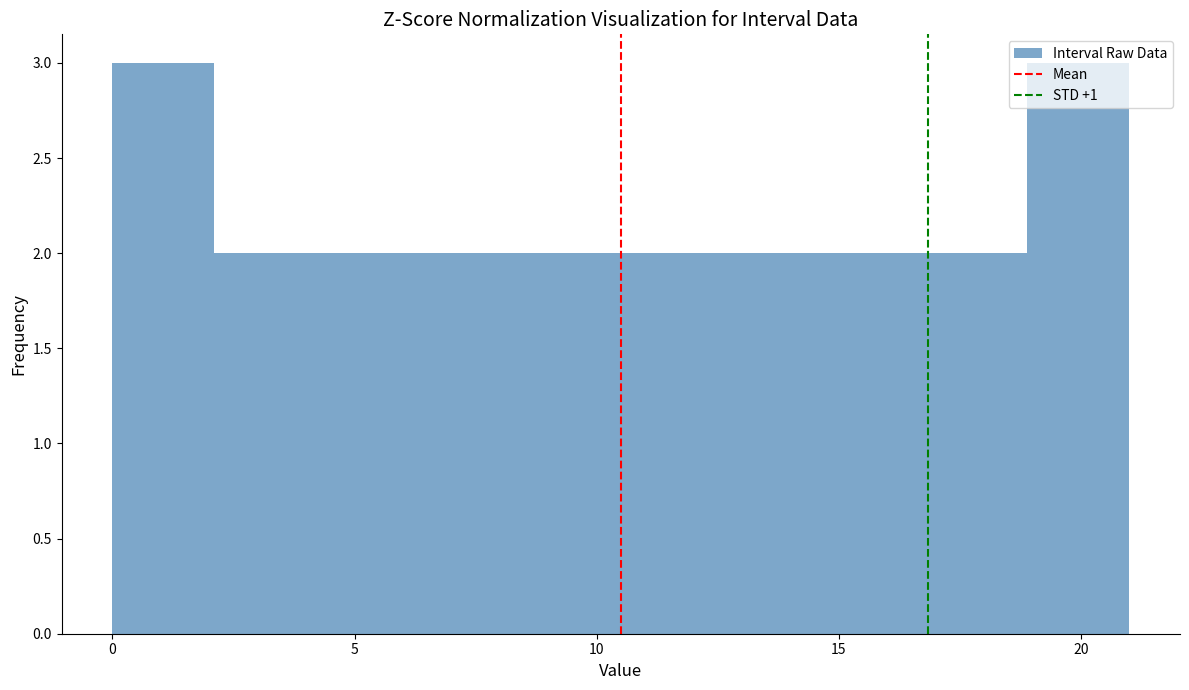

How tall is the bar that spans 8.4 to 10.5 on the x-axis? Neither the bar edges nor the heights are printed on the chart, so give them approximately, as read against the axes.

2